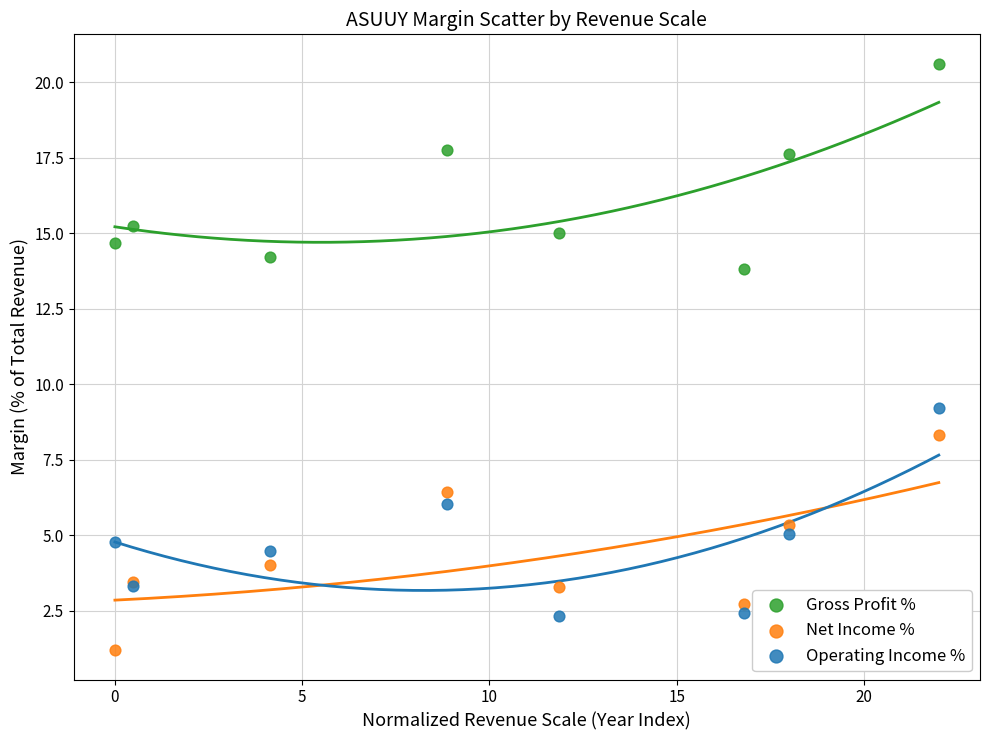

Which series reaches the maximum Y coordinate?

Gross Profit %